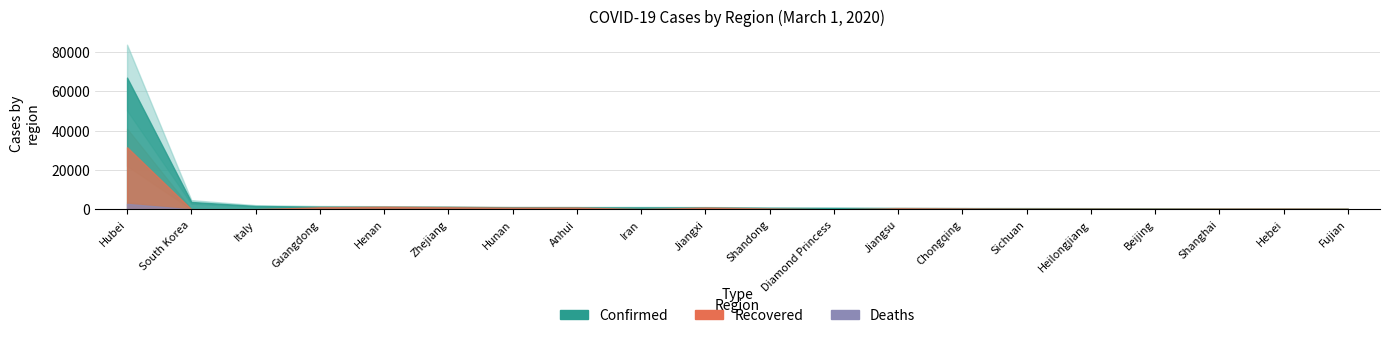

True or false: Confirmed and Deaths cross at least once.

False